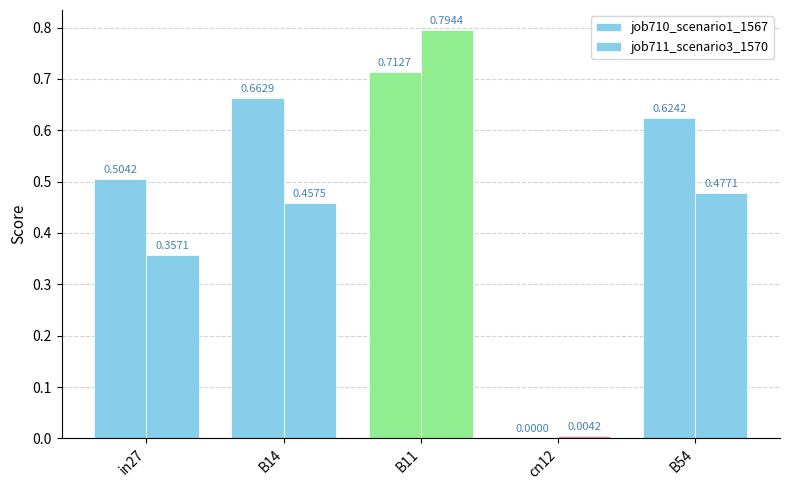

Which series has the largest range (max minus min)?

job711_scenario3_1570